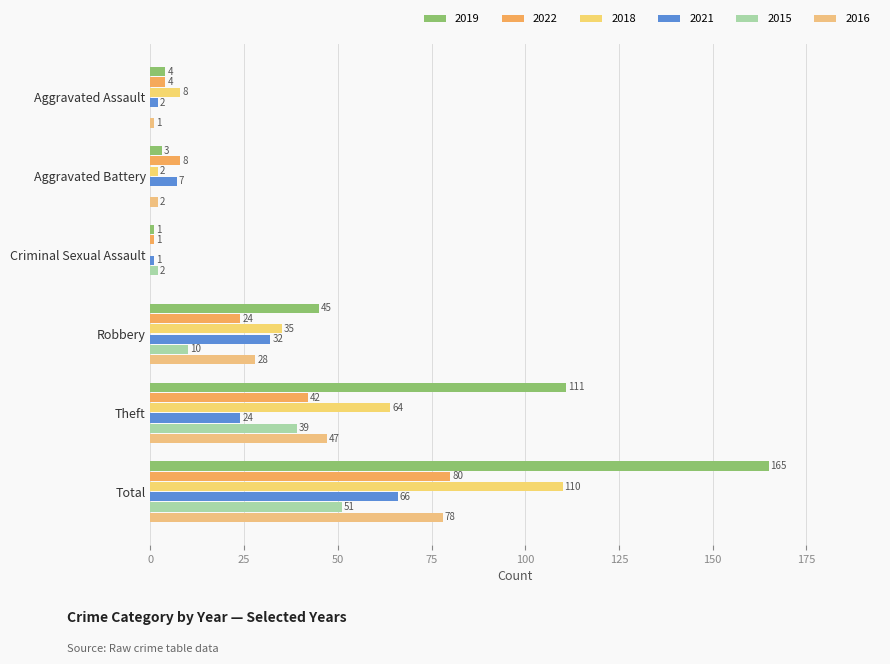

How many values in 2018 are above zero?

5